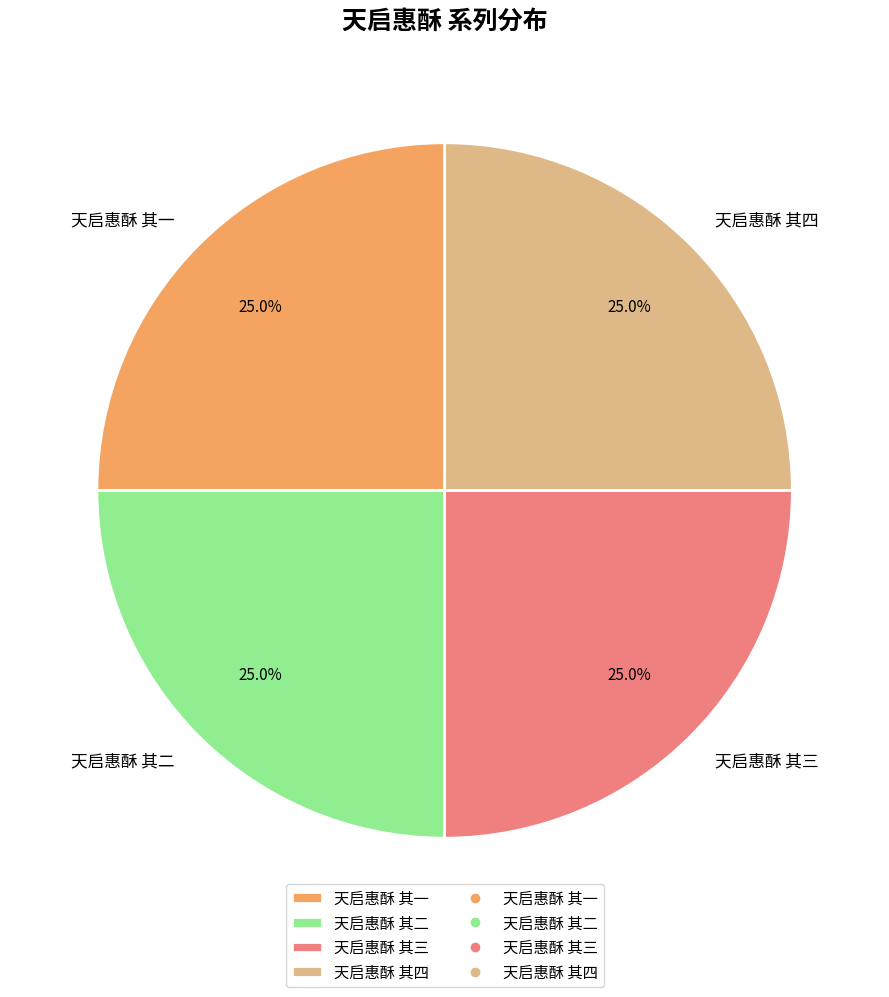

How many segments does this pie chart have?

4